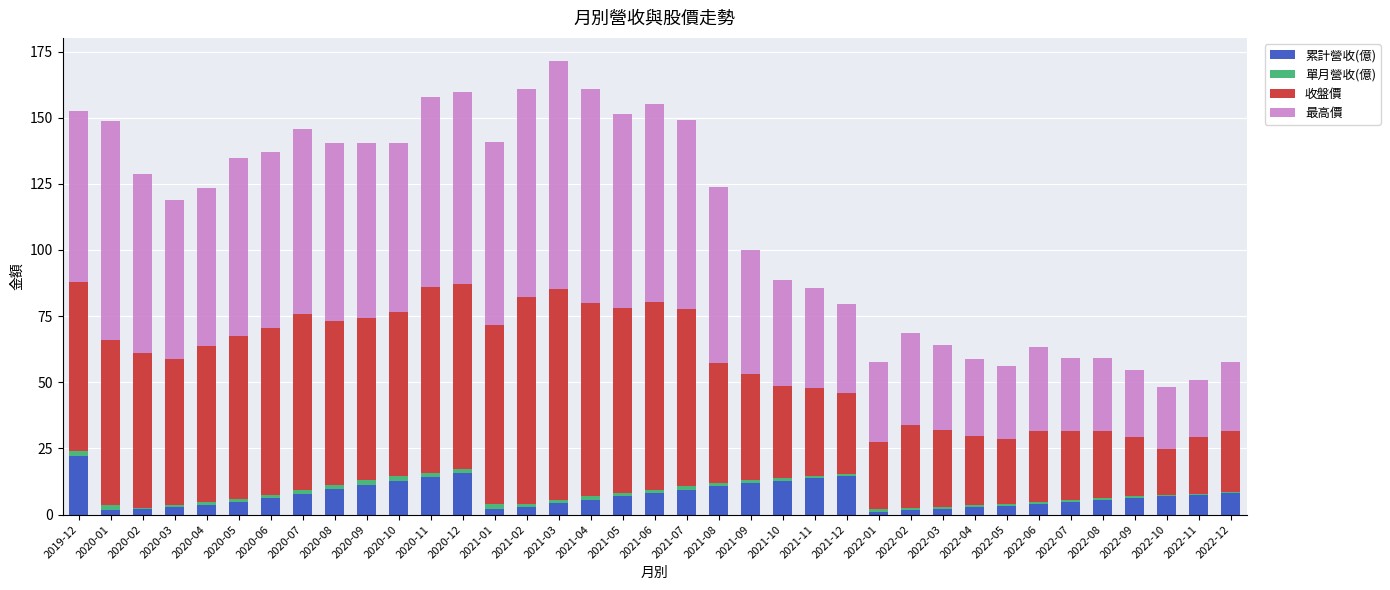

True or false: 累計營收(億) has a value of 20.2 at 2021-12.

False